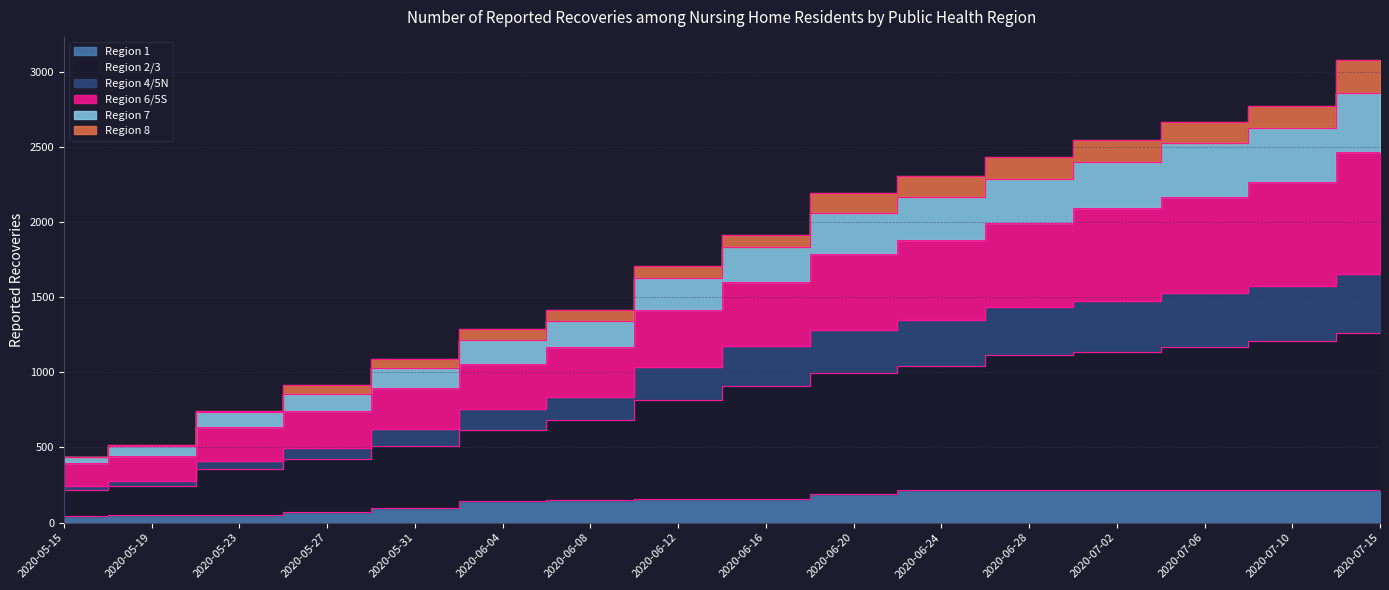

What is the difference between the highest and lowest values at 2020-07-02?

2332